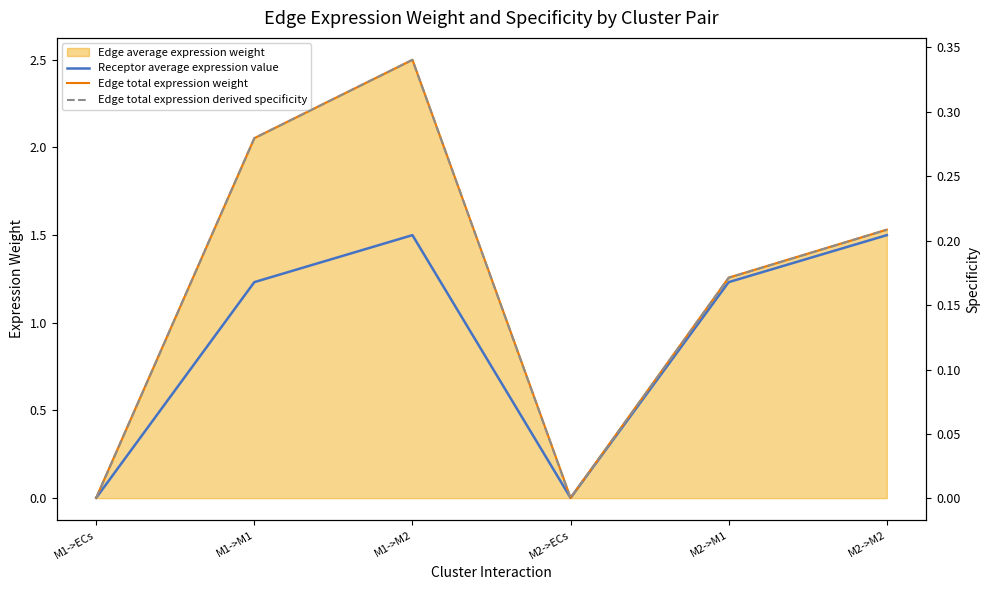

How many interior local peaks does the Edge total expression weight series have?

1